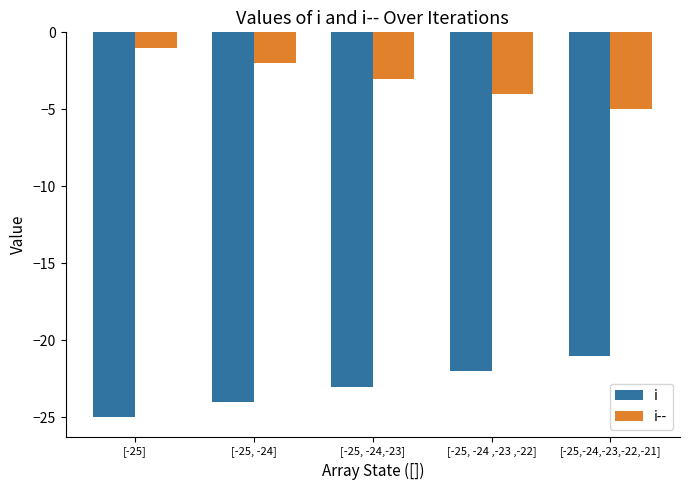

What is the label of the 1st bar from the right?

[-25,-24,-23,-22,-21]